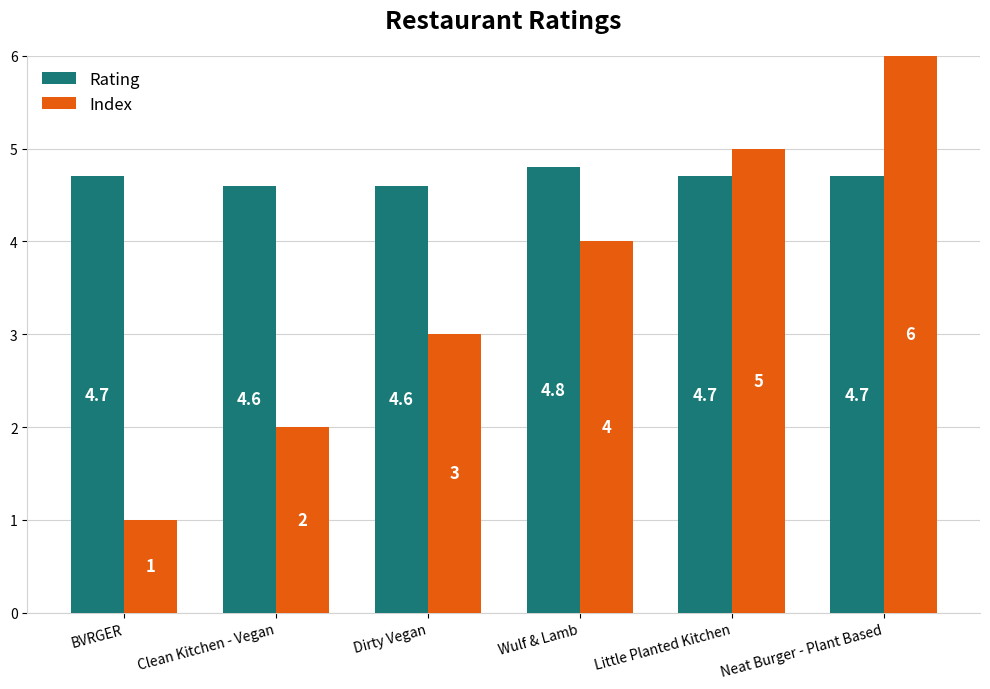

At which category is the sum across all series the highest?

Neat Burger - Plant Based